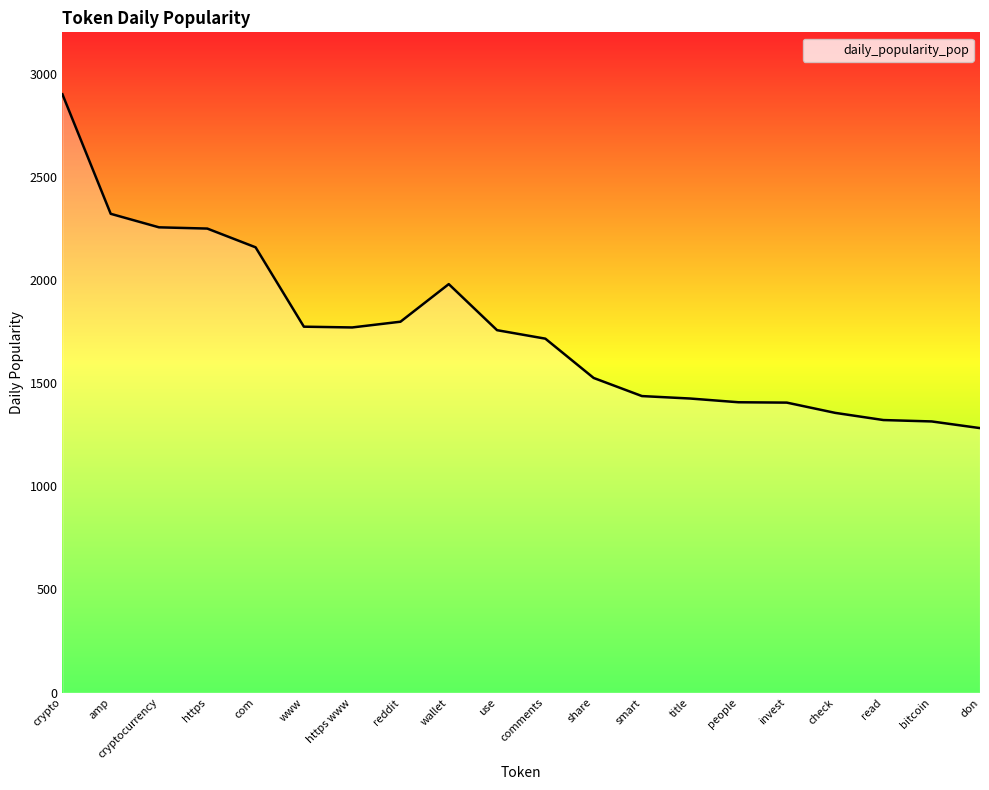

What is the ratio of the value at use to the value at comments?

1.0